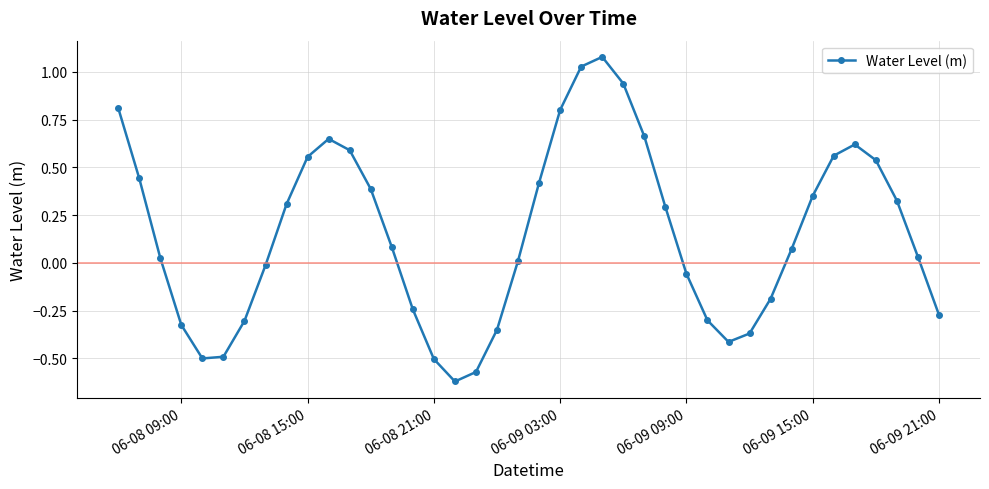

How many points are higher than both their immediate neighbors (excluding endpoints)?

3